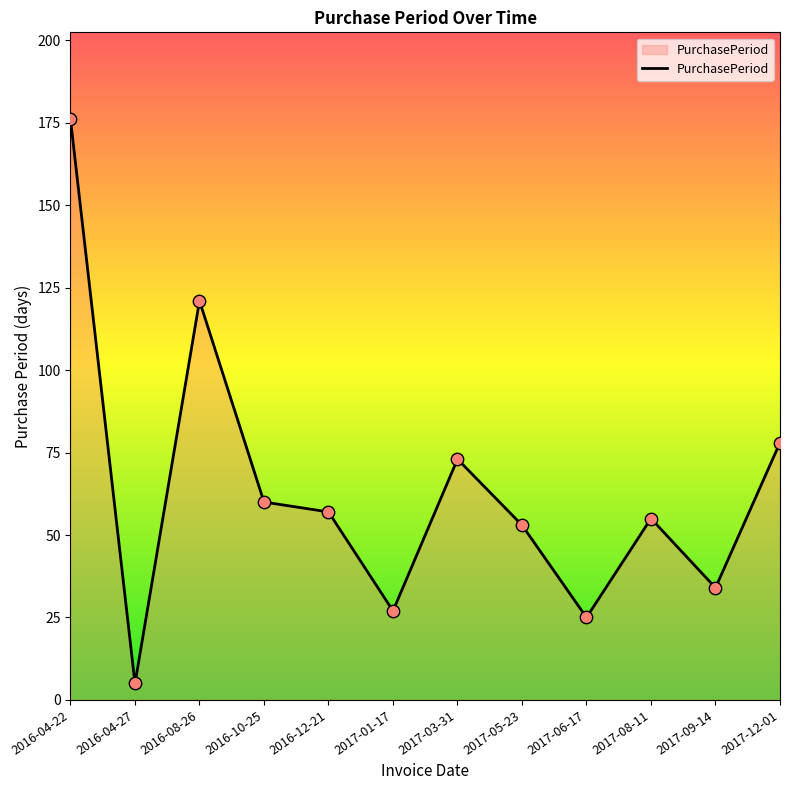

Which has a higher value, 2016-12-21 or 2017-01-17?

2016-12-21